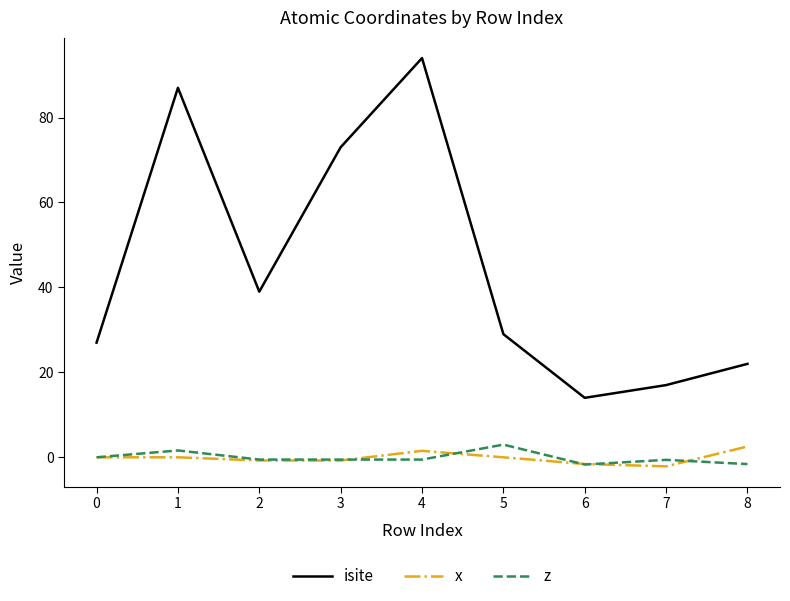

What is the greatest value displayed?

94.0